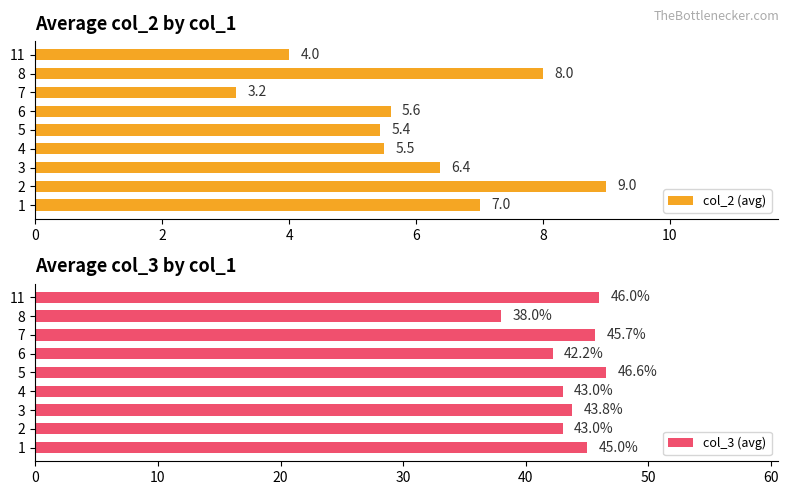

List the series in order of their overall mean, lowest first.

col_2 (avg), col_3 (avg)